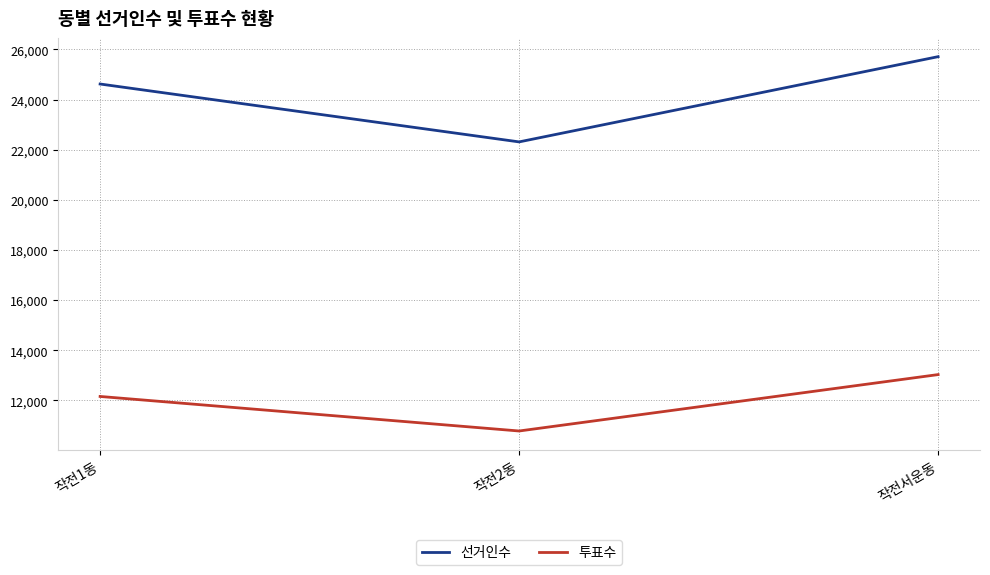

At how many categories does at least one series exceed 23889?

2